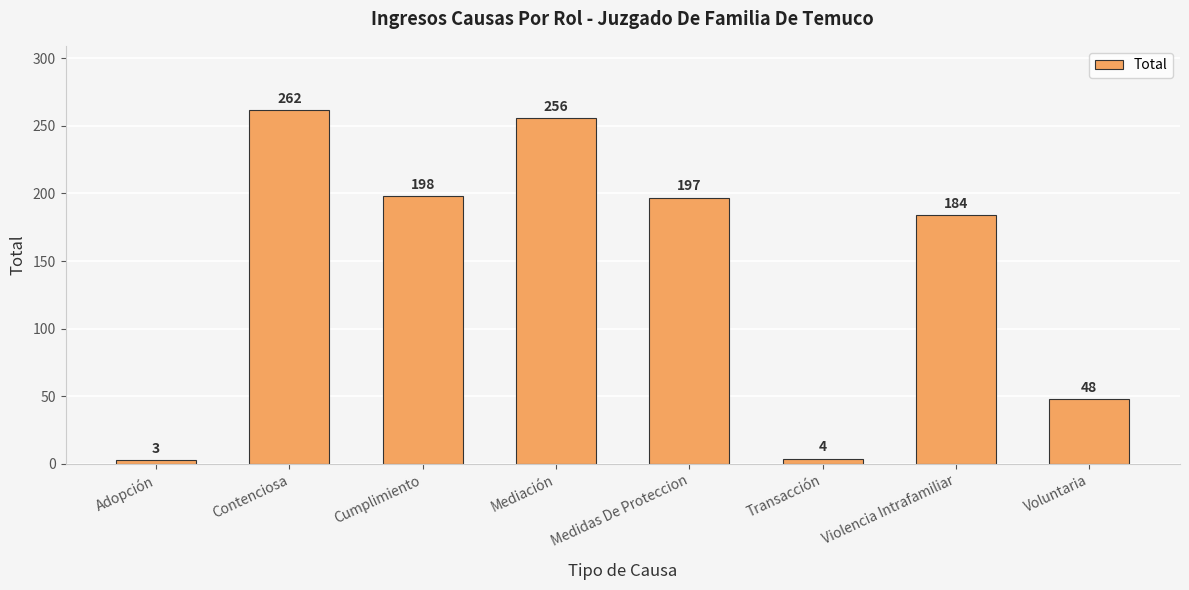

Reading left to right, transcribe all the data shown in this chart.

3	262	198	256	197	4	184	48